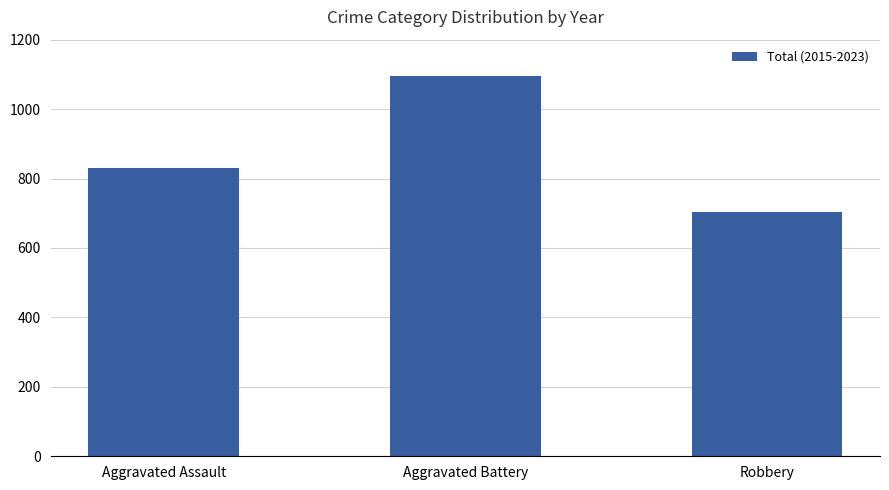

What is the approximate value at Aggravated Assault, to the nearest 5?

830